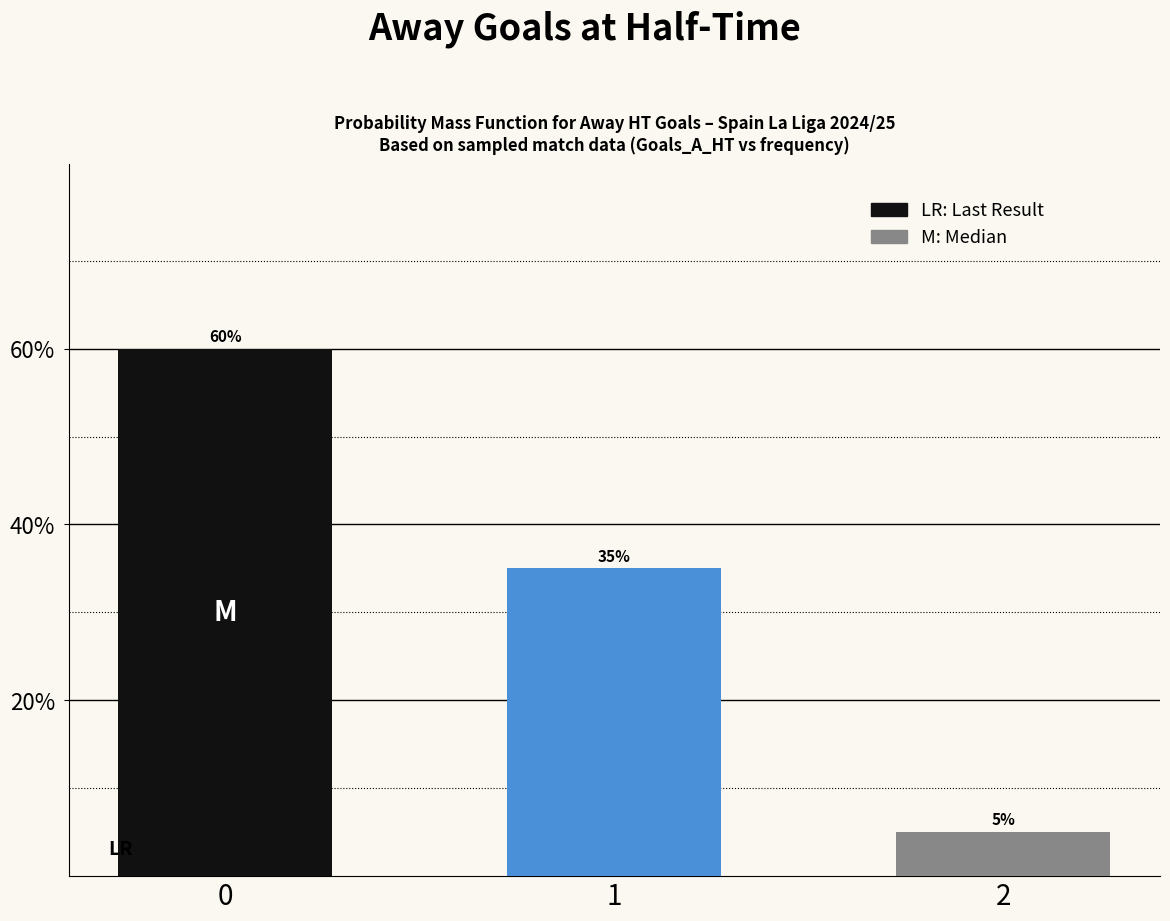

Reading left to right, extract all data points from this chart.

0.6	0.3	0.1